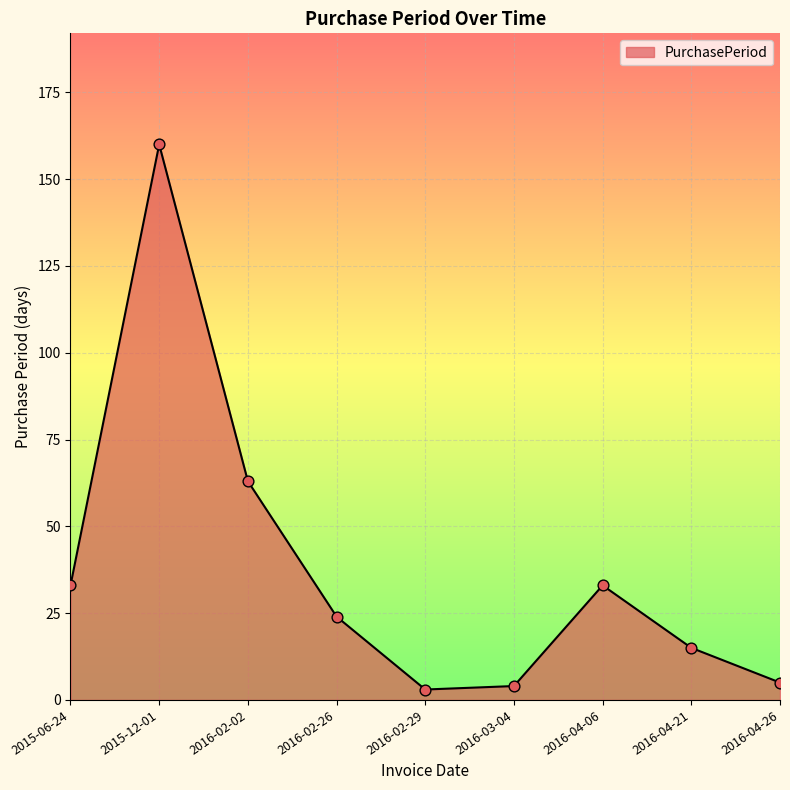

What is the change in value from 2015-06-24 to 2016-02-29?

-30